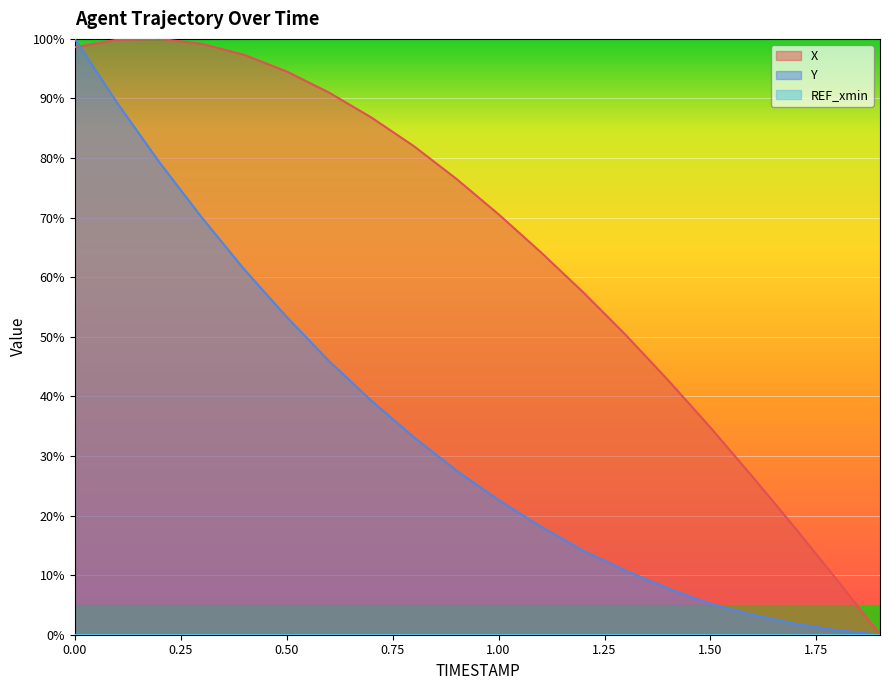

True or false: X and Y cross at least once.

True